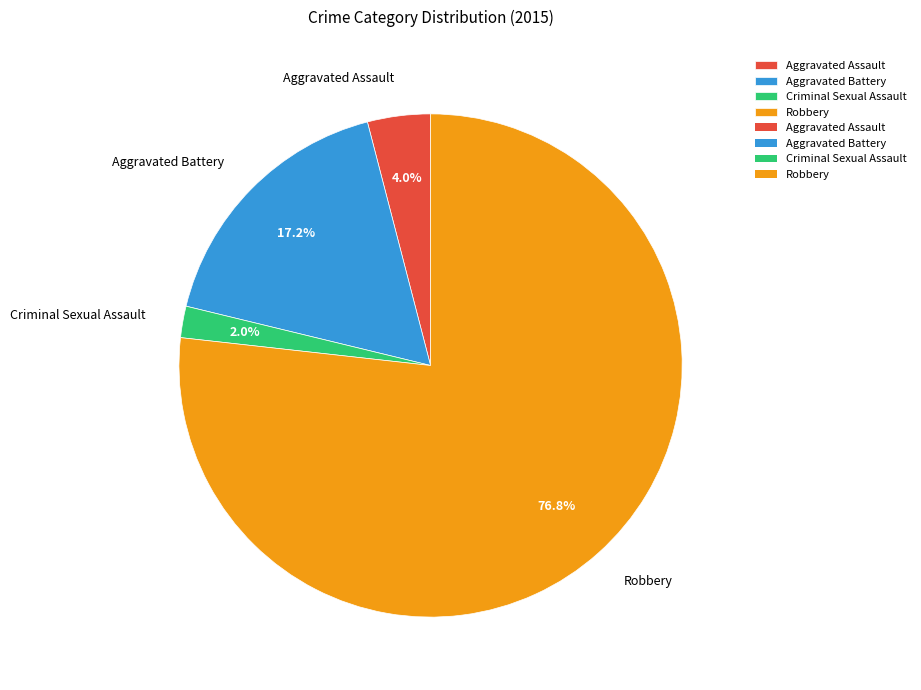

To the nearest percent, what percentage of the pie is Robbery?

77%